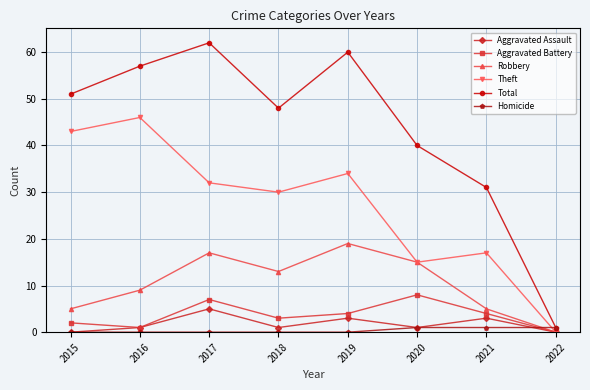

The Aggravated Assault series shows 5 at 2021. True or false?

False